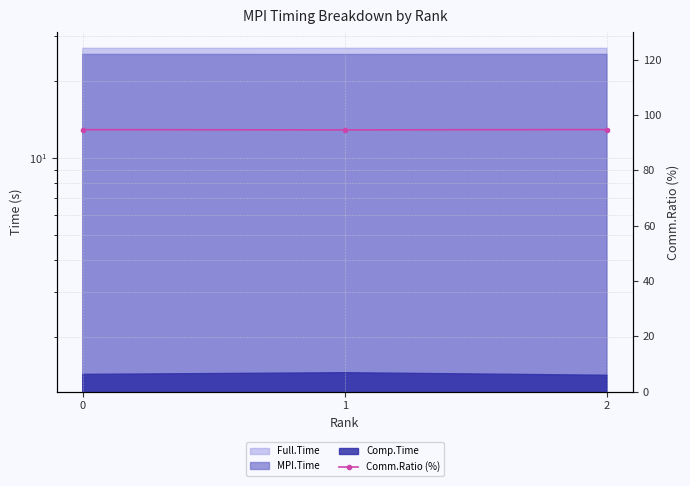

What is the value of the 2nd point from the left?

94.6